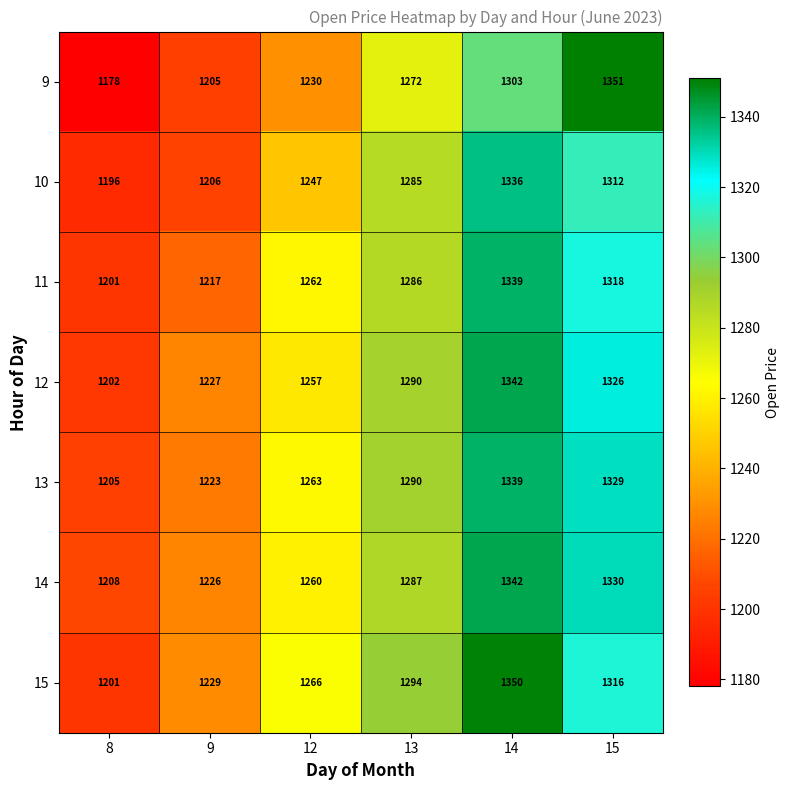

Between 13 and 15, which series saw the biggest shift?

9